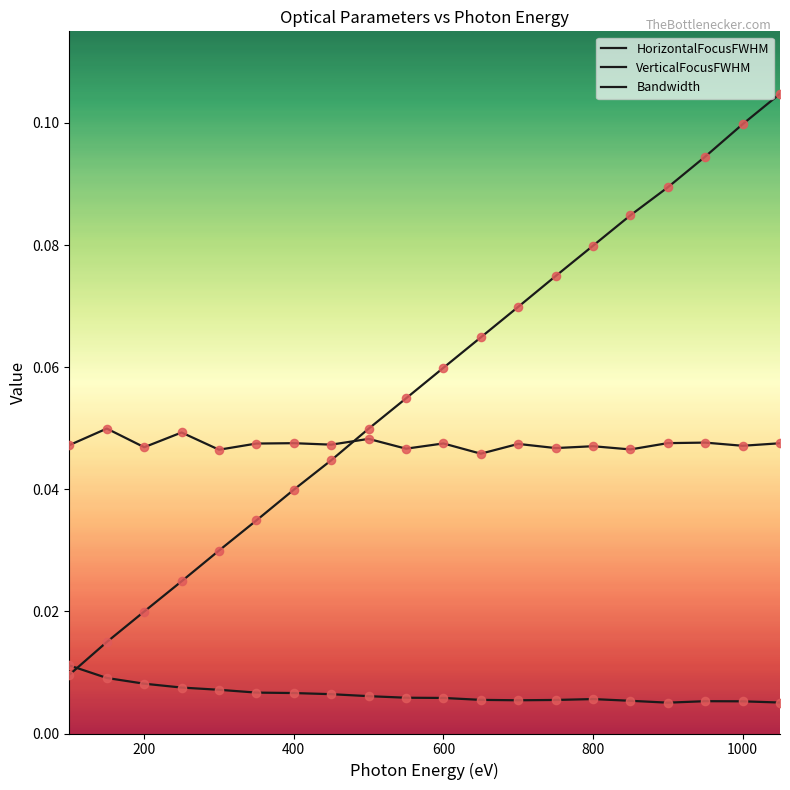

How many lines are shown in the chart?

3